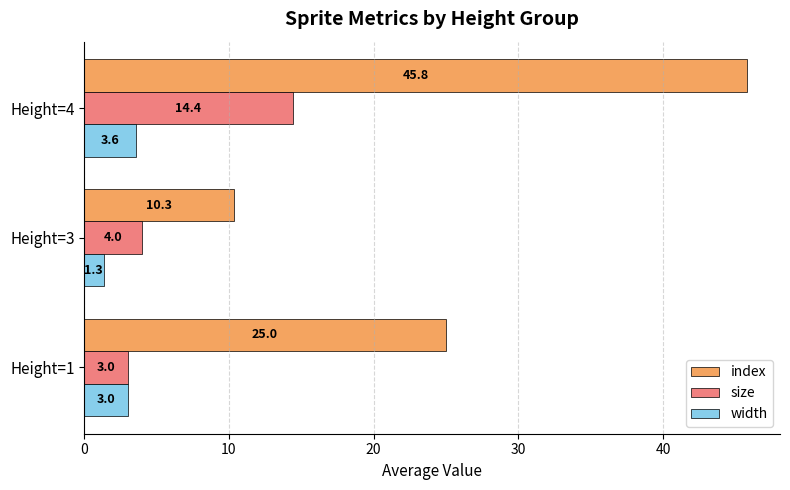

Which series has the largest total across all categories?

index